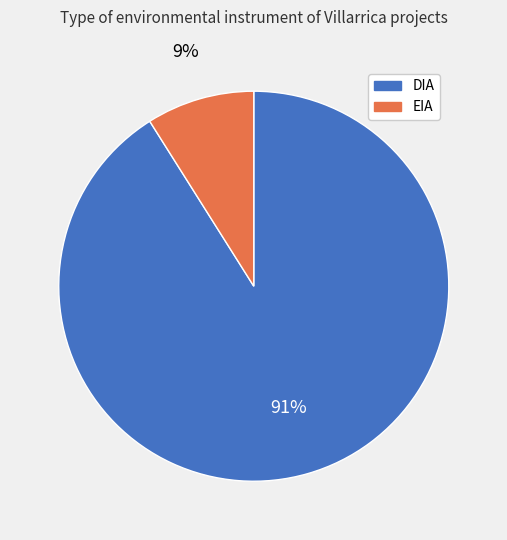

Count the number of slices in the pie.

2